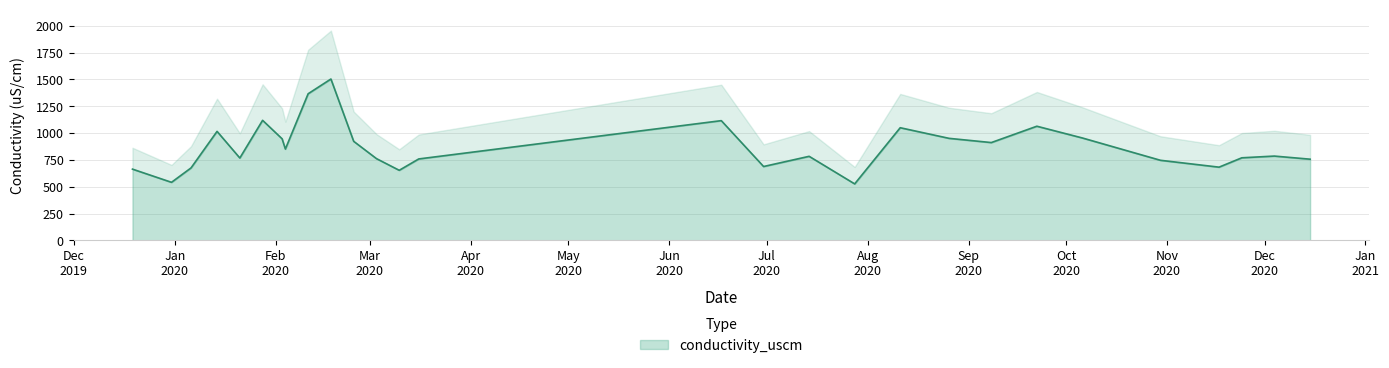

At which label is the value closest to 1015?

2020-01-14